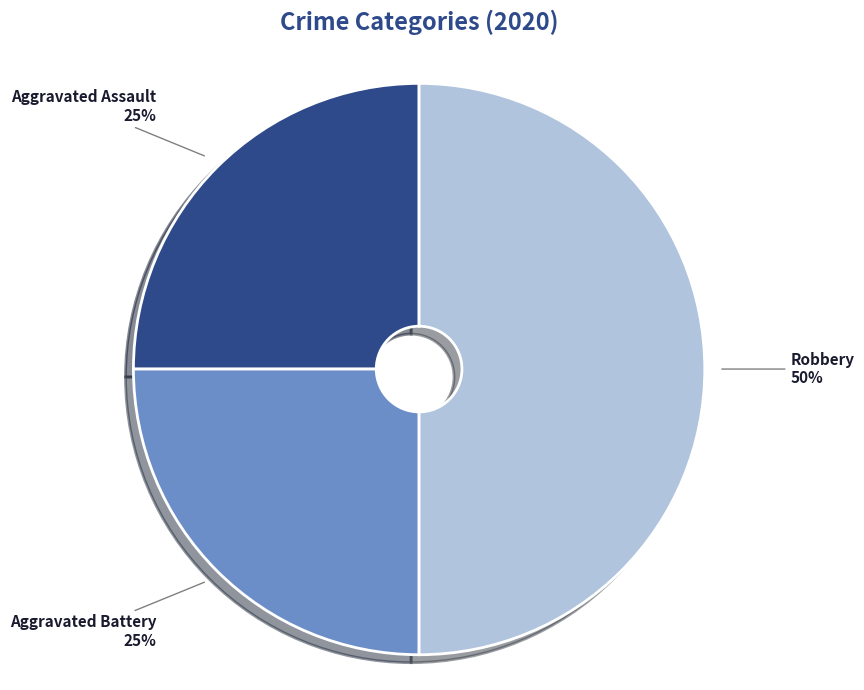

To the nearest percent, what percentage of the pie is Aggravated Assault?

25%